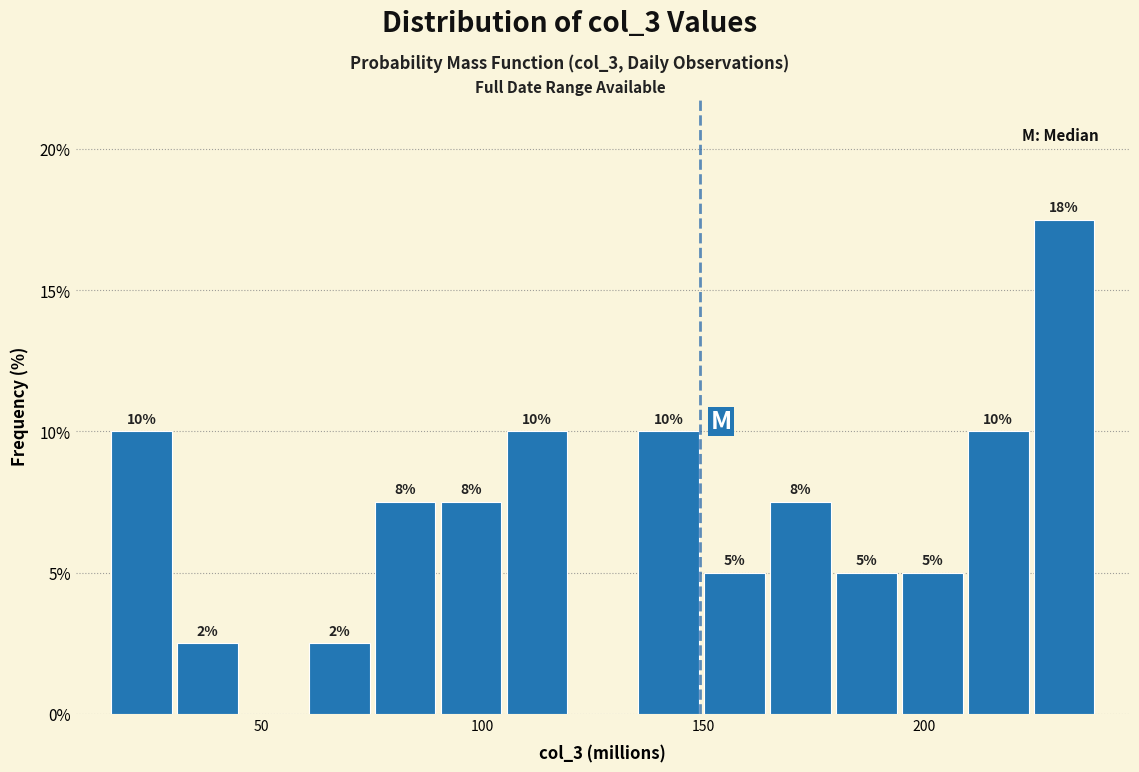

Around what value on the x-axis is the tallest bar? Give the approximate position of its centre, as read against the axis.

230